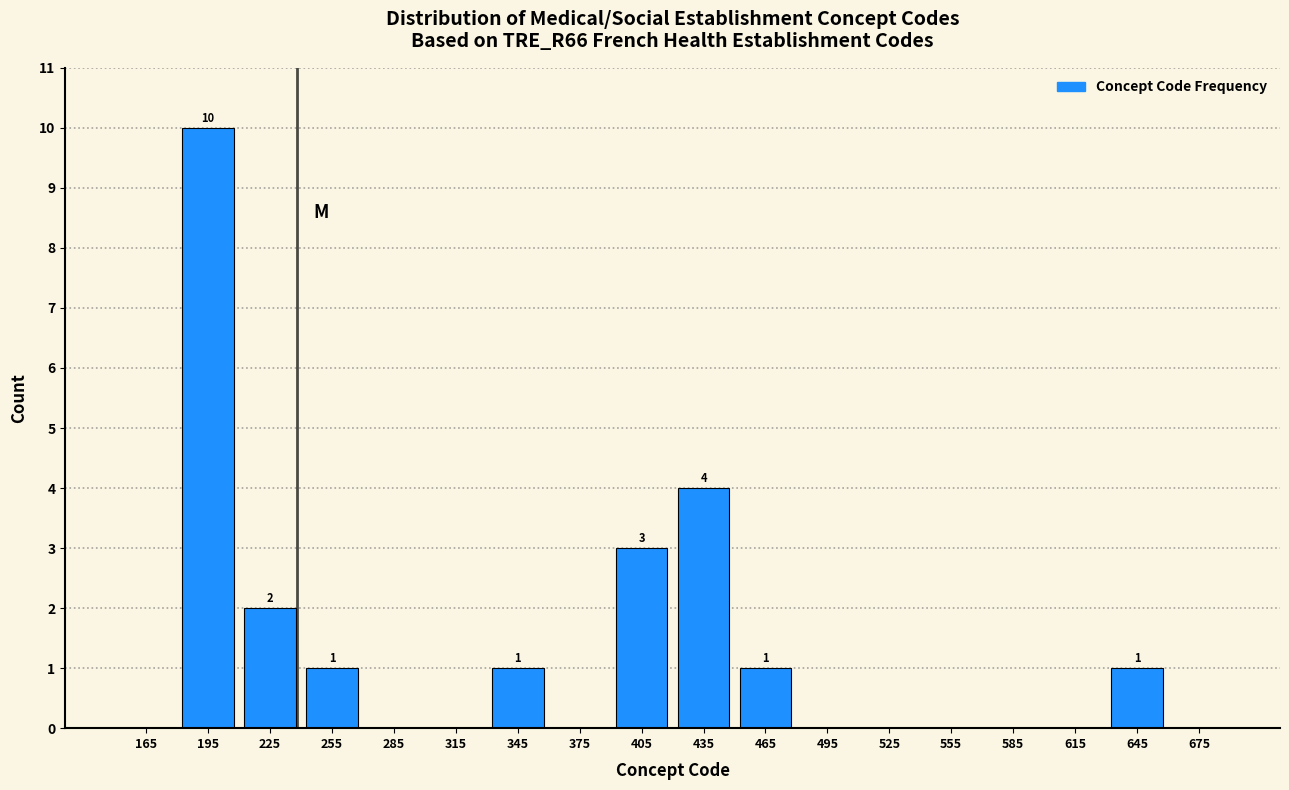

Over which range of the x-axis is the bar tallest?

180 to 210